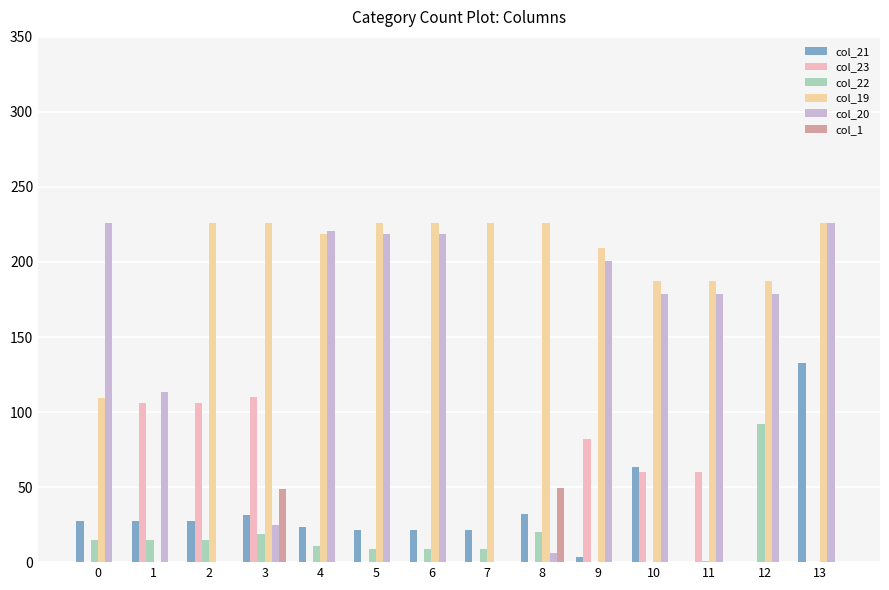

What is the sum of the col_19 values at 7 and 6?

452.0